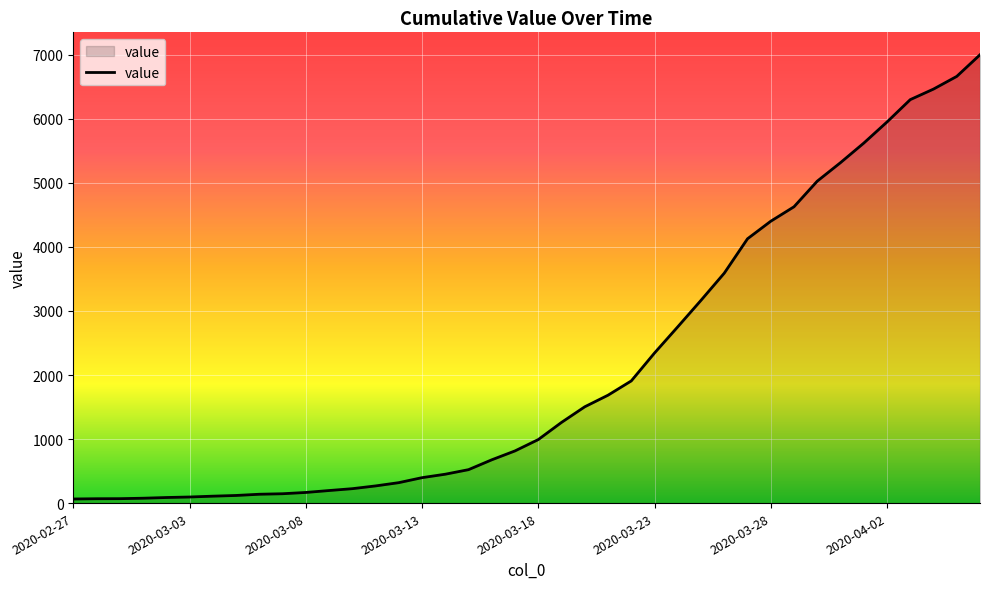

Does the chart have visible grid lines?

Yes